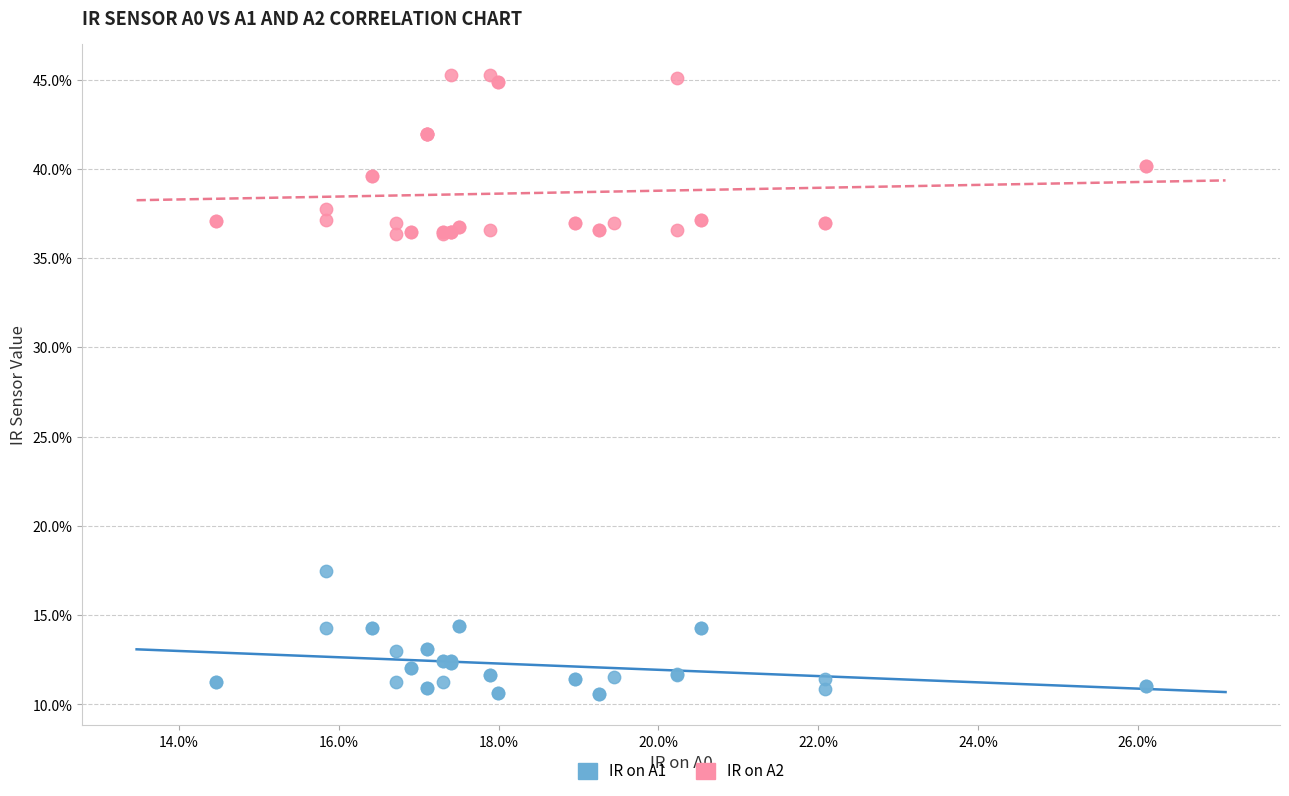

Which series reaches the minimum Y coordinate?

IR on A1